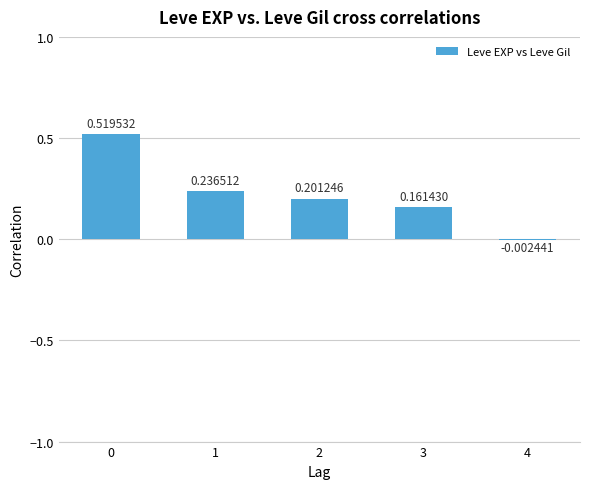

Where is the data nearest to the value 0?

4